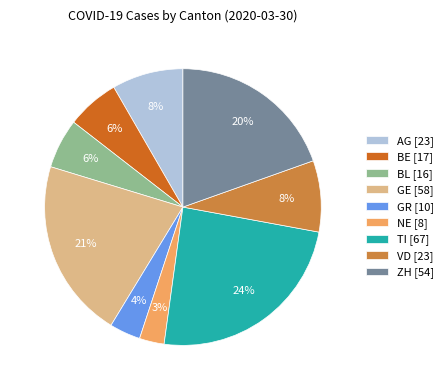

Which has a higher value, GR [10] or ZH [54]?

ZH [54]